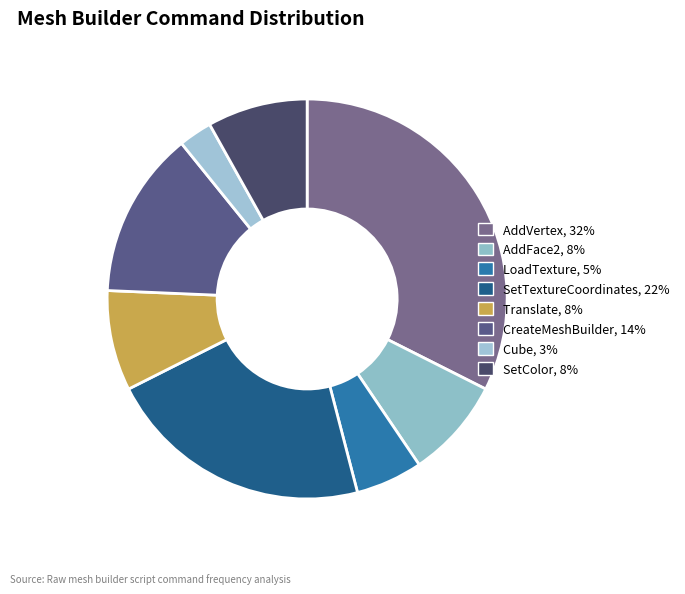

Which slice is the largest?

AddVertex